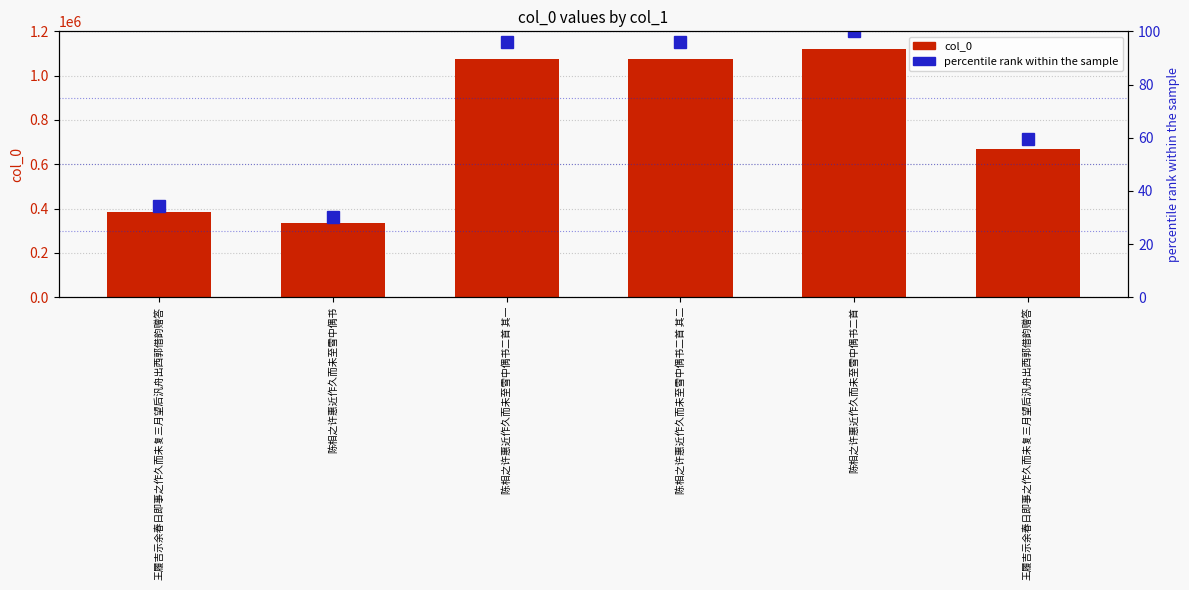

The percentile rank within the sample series shows 34.3 at 王履吉示余春日即事之作久而未复三月望后汎舟出西郭借韵赠答. True or false?

True